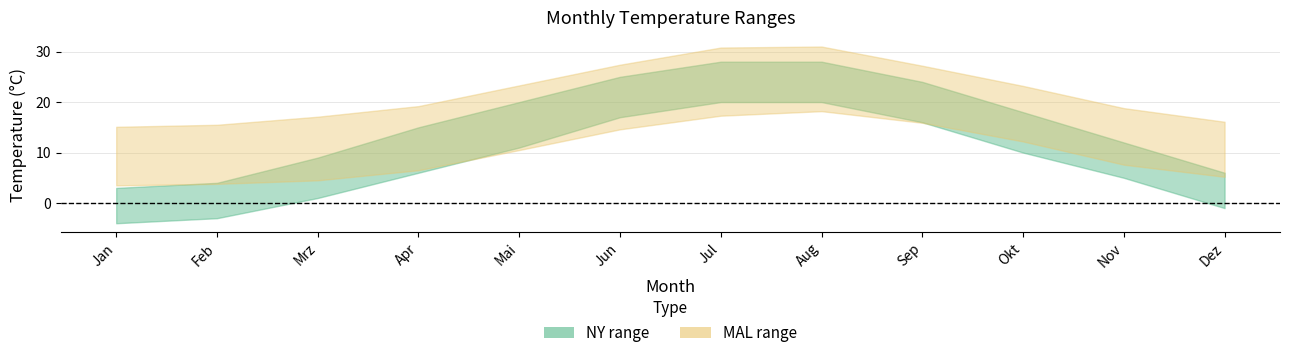

The value of NY_min at Mai is 14.9. True or false?

False